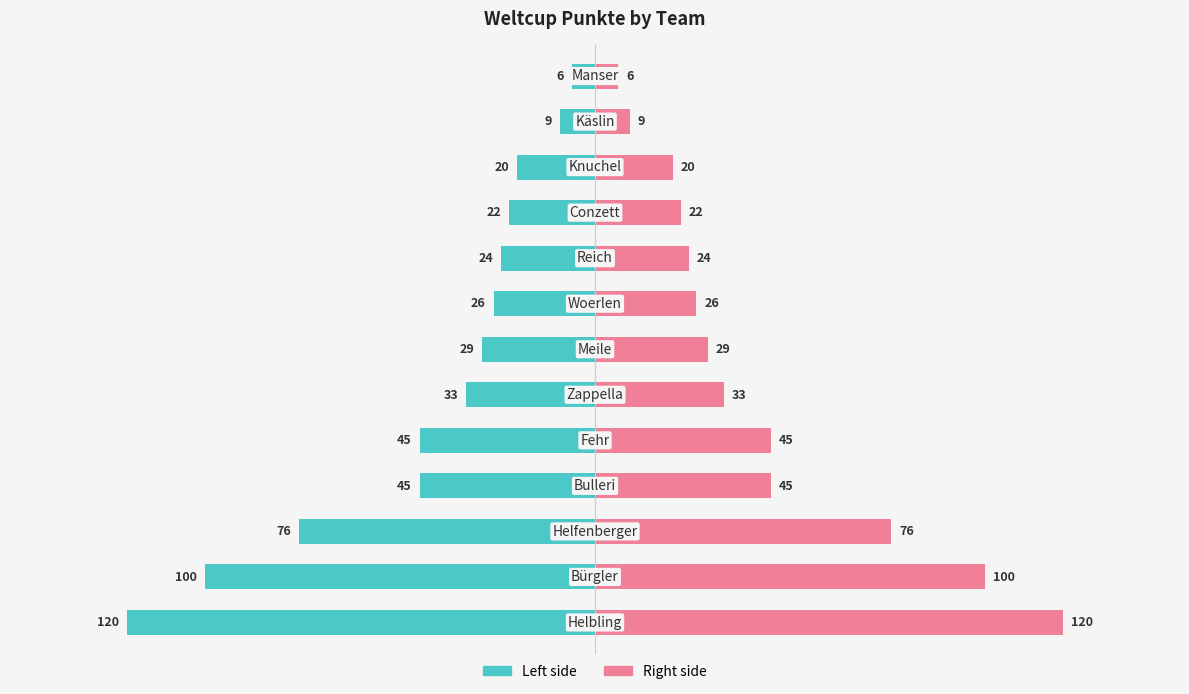

Is the value of Weltcup Punkte (Left) at 6 greater than the value of Weltcup Punkte (Right) at 2?

No